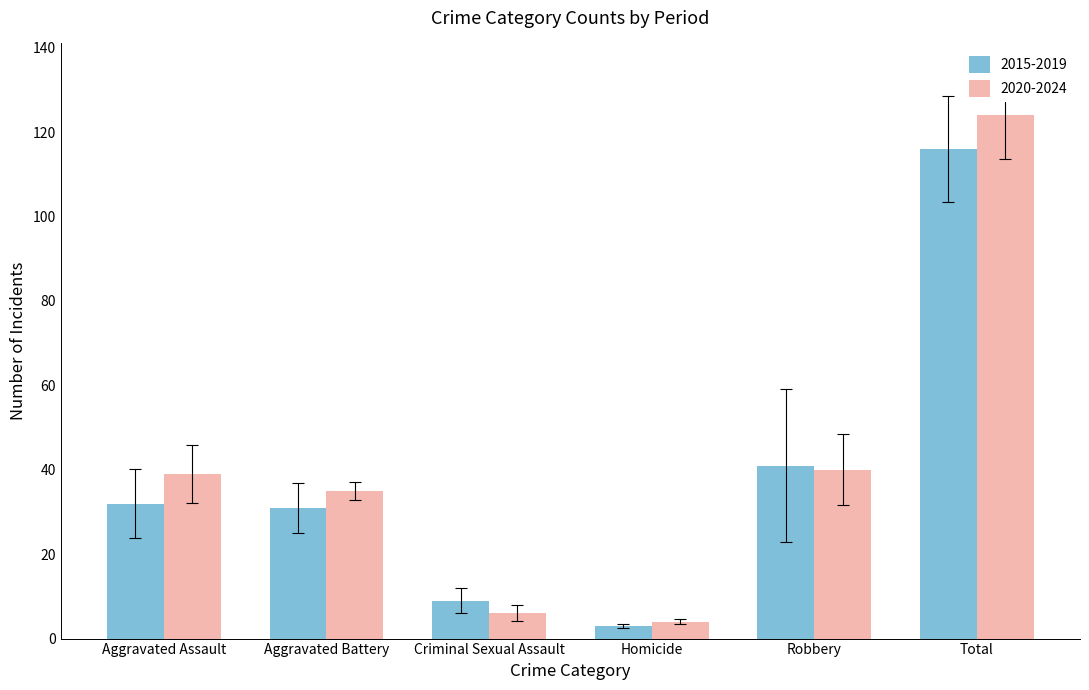

Which category has the lowest value across all series?

Homicide